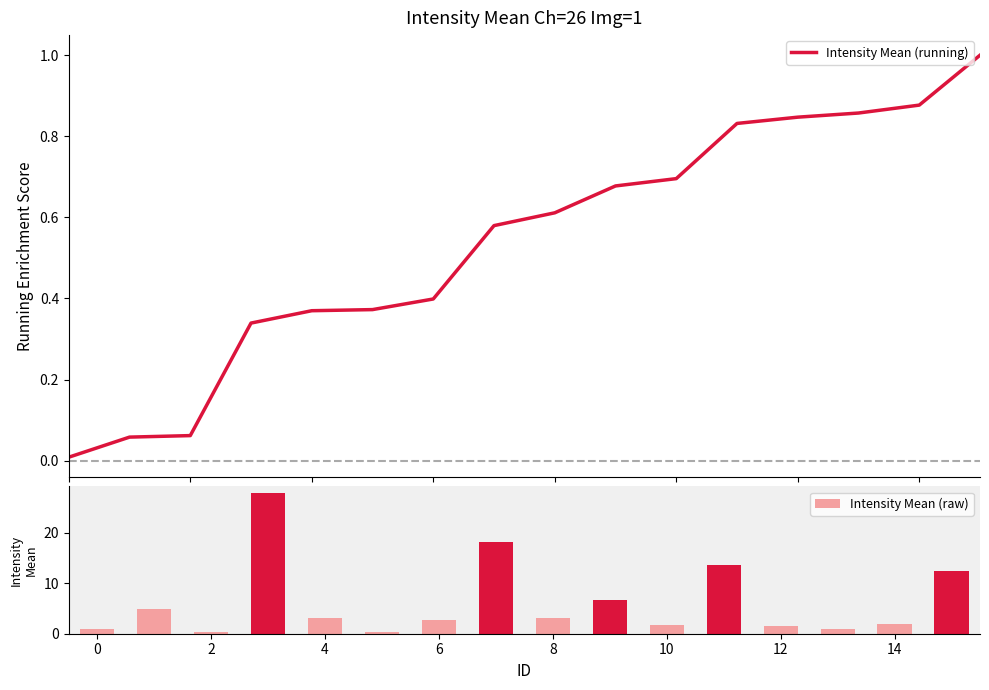

Between 12 and 2, which is larger?

12